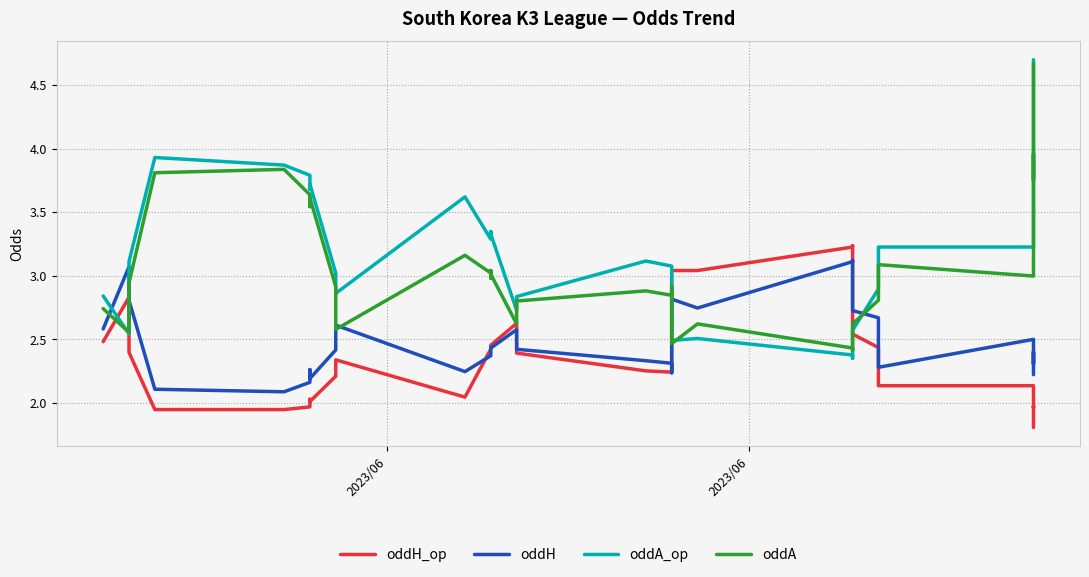

What are all the series names shown in the legend?

oddH_op, oddH, oddA_op, oddA